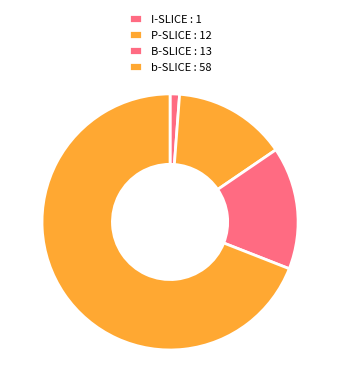

The B-SLICE slice represents 4% of the pie. True or false?

False